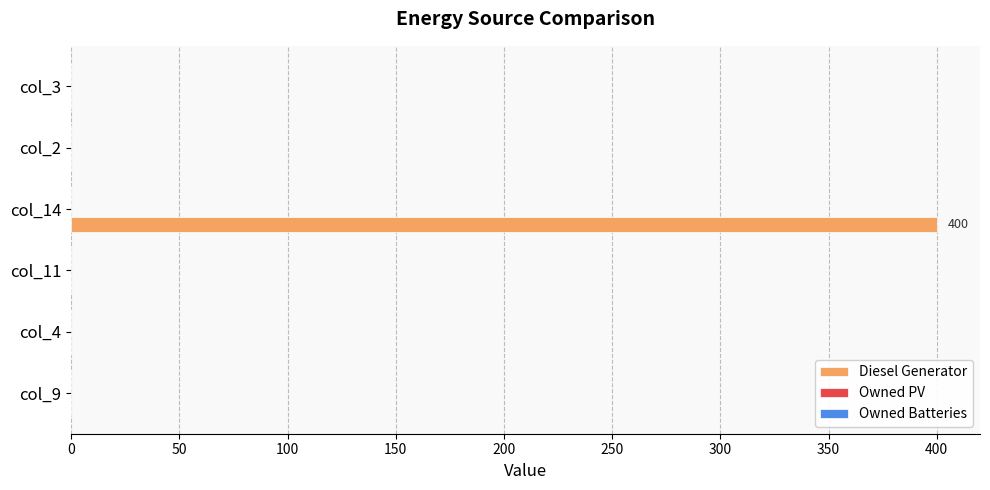

Does the chart contain stacked bars?

No